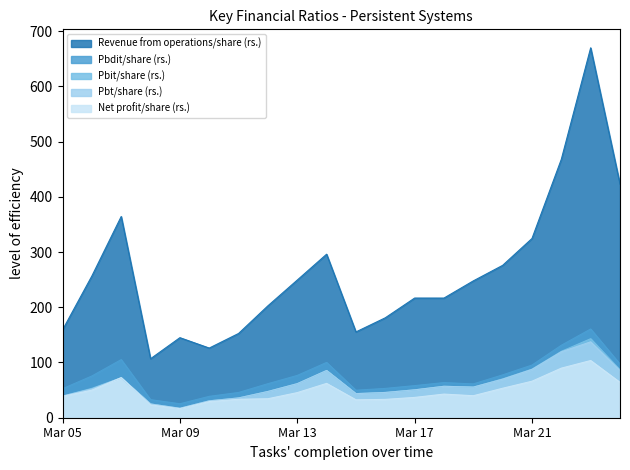

What is the minimum value shown in the chart?

16.3